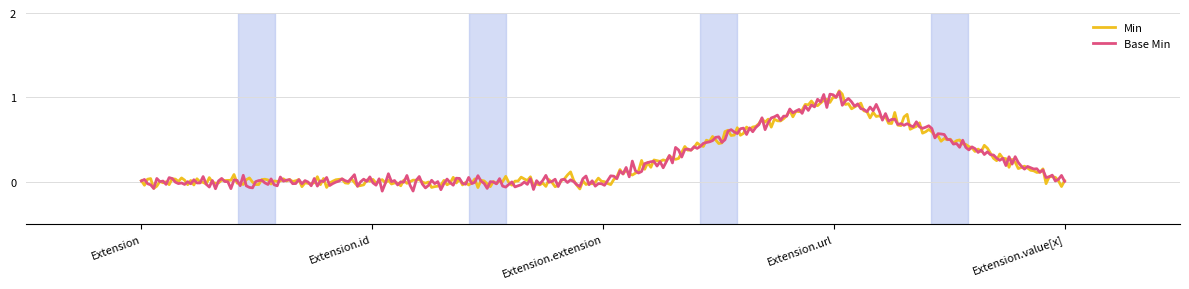

Reading left to right, transcribe all the data shown in this chart.

Min: 0	0	0	1	0
Base Min: 0	0	0	1	0